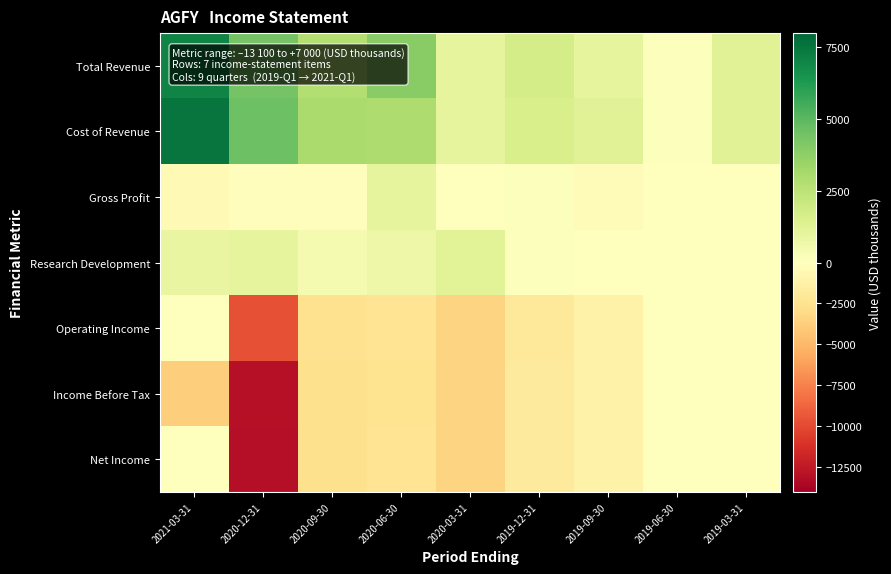

What is the difference between the highest and lowest values at 2020-09-30?

5700